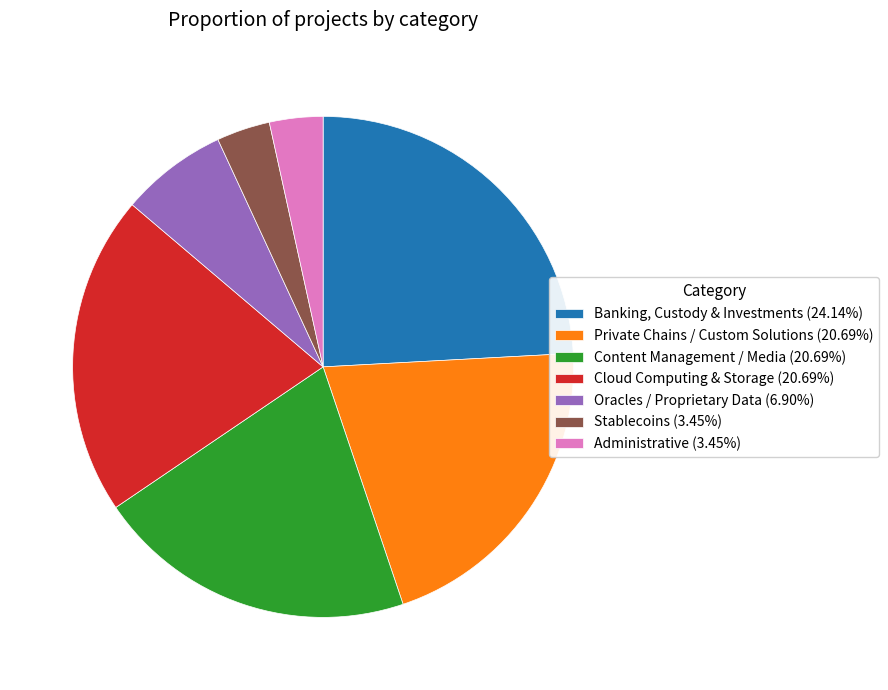

Approximately how many times larger is the value at Stablecoins compared to Banking, Custody & Investments?

0.1